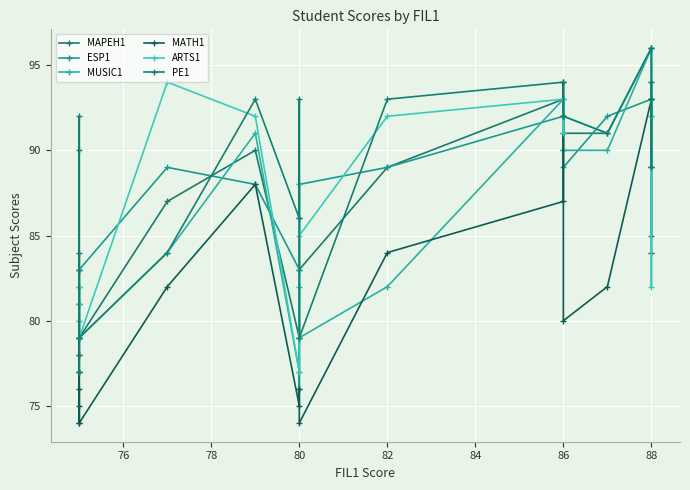

Which series has the widest spread of values?

MATH1